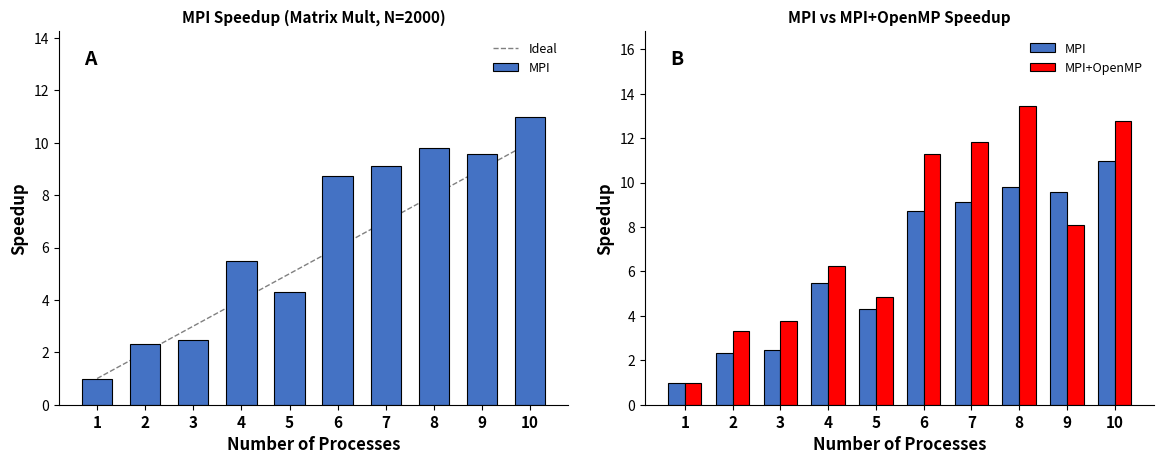

List the series in order of their overall mean, highest first.

MPI+OpenMP, MPI, Ideal